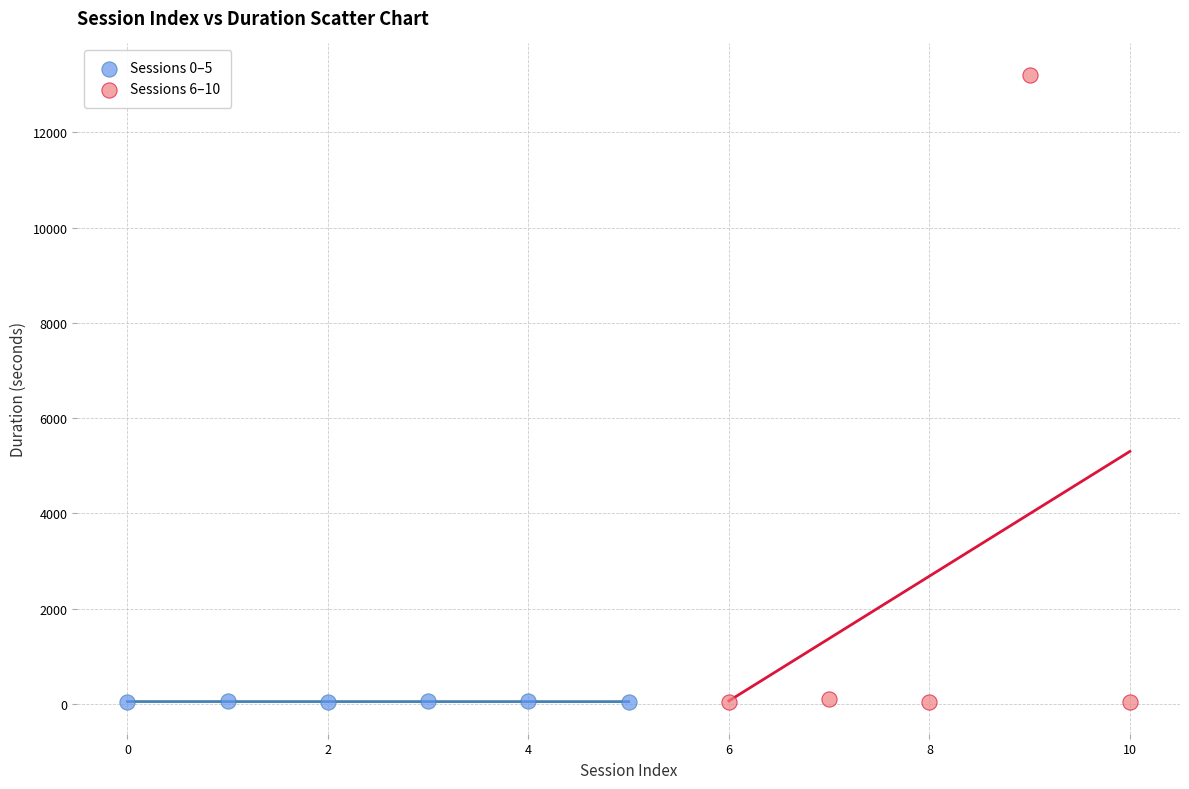

Which series reaches the maximum Y coordinate?

Sessions 6–10